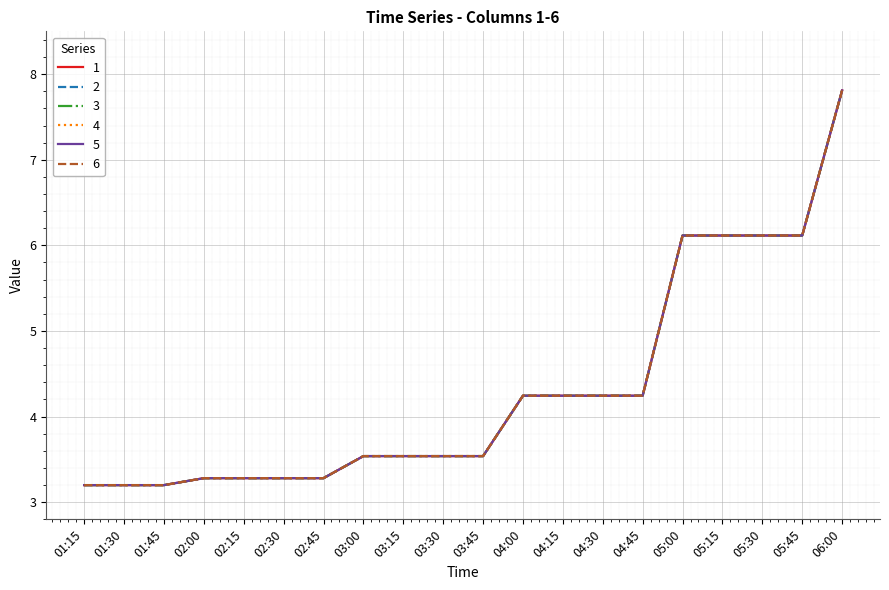

Reading right to left, what are all the values shown in this chart?

1: 06:00=7.8	05:45=6.1	05:30=6.1	05:15=6.1	05:00=6.1	04:45=4.2	04:30=4.2	04:15=4.2	04:00=4.2	03:45=3.5	03:30=3.5	03:15=3.5	03:00=3.5	02:45=3.3	02:30=3.3	02:15=3.3	02:00=3.3	01:45=3.2	01:30=3.2	01:15=3.2
2: 06:00=7.8	05:45=6.1	05:30=6.1	05:15=6.1	05:00=6.1	04:45=4.2	04:30=4.2	04:15=4.2	04:00=4.2	03:45=3.5	03:30=3.5	03:15=3.5	03:00=3.5	02:45=3.3	02:30=3.3	02:15=3.3	02:00=3.3	01:45=3.2	01:30=3.2	01:15=3.2
3: 06:00=7.8	05:45=6.1	05:30=6.1	05:15=6.1	05:00=6.1	04:45=4.2	04:30=4.2	04:15=4.2	04:00=4.2	03:45=3.5	03:30=3.5	03:15=3.5	03:00=3.5	02:45=3.3	02:30=3.3	02:15=3.3	02:00=3.3	01:45=3.2	01:30=3.2	01:15=3.2
4: 06:00=7.8	05:45=6.1	05:30=6.1	05:15=6.1	05:00=6.1	04:45=4.2	04:30=4.2	04:15=4.2	04:00=4.2	03:45=3.5	03:30=3.5	03:15=3.5	03:00=3.5	02:45=3.3	02:30=3.3	02:15=3.3	02:00=3.3	01:45=3.2	01:30=3.2	01:15=3.2
5: 06:00=7.8	05:45=6.1	05:30=6.1	05:15=6.1	05:00=6.1	04:45=4.2	04:30=4.2	04:15=4.2	04:00=4.2	03:45=3.5	03:30=3.5	03:15=3.5	03:00=3.5	02:45=3.3	02:30=3.3	02:15=3.3	02:00=3.3	01:45=3.2	01:30=3.2	01:15=3.2
6: 06:00=7.8	05:45=6.1	05:30=6.1	05:15=6.1	05:00=6.1	04:45=4.2	04:30=4.2	04:15=4.2	04:00=4.2	03:45=3.5	03:30=3.5	03:15=3.5	03:00=3.5	02:45=3.3	02:30=3.3	02:15=3.3	02:00=3.3	01:45=3.2	01:30=3.2	01:15=3.2